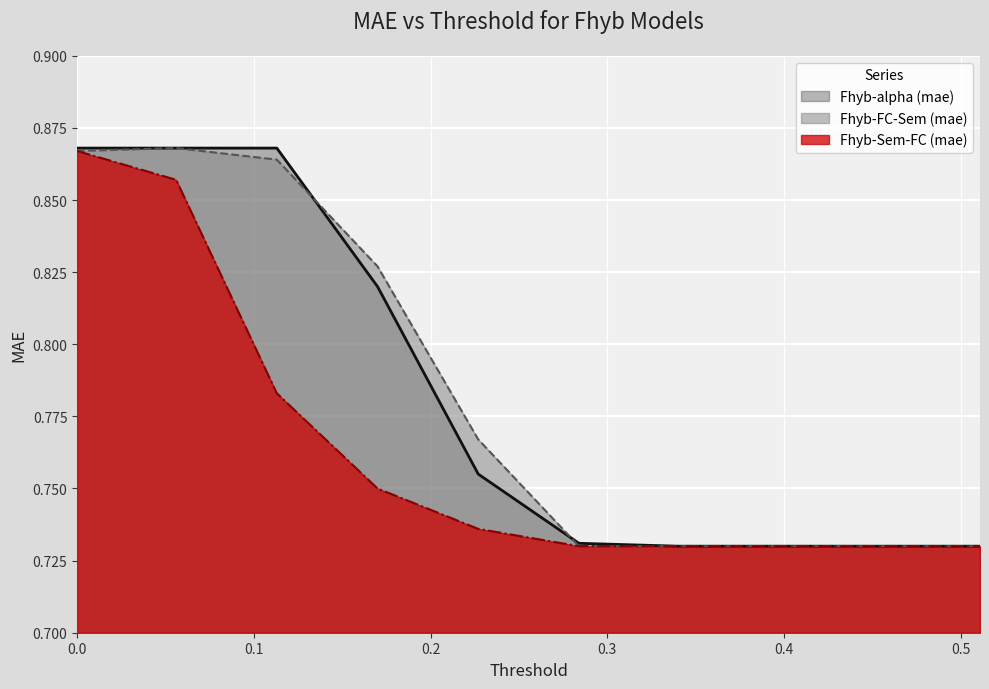

Between 0.34 and 0.397, which is larger?

0.34